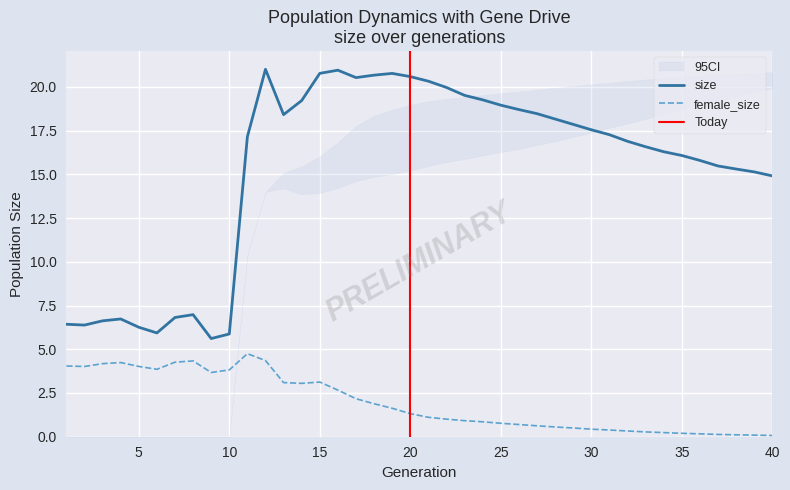

Where is the first local maximum for size?

4